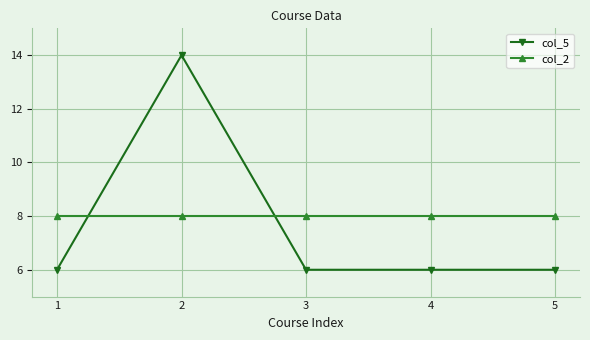

What is the approximate value of col_2 at 1?

8